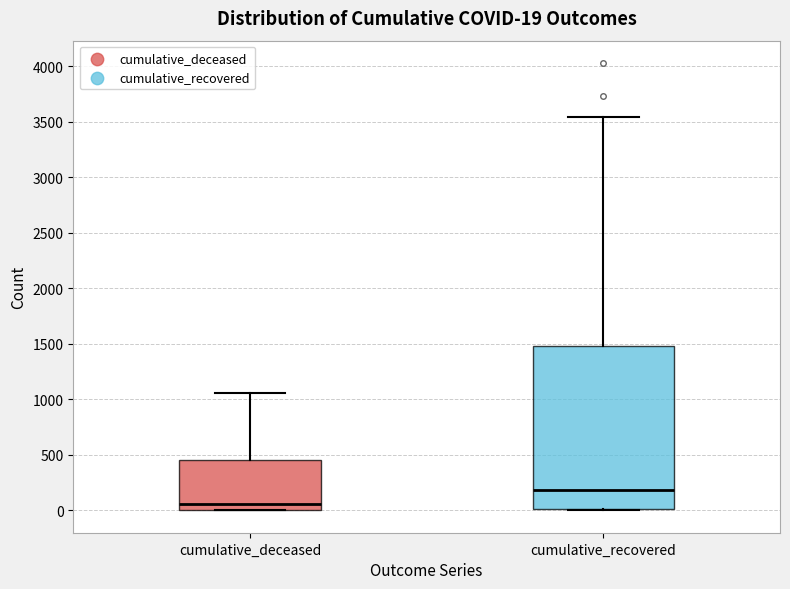

Which box is the tallest, from its lower edge to its upper edge?

cumulative_recovered